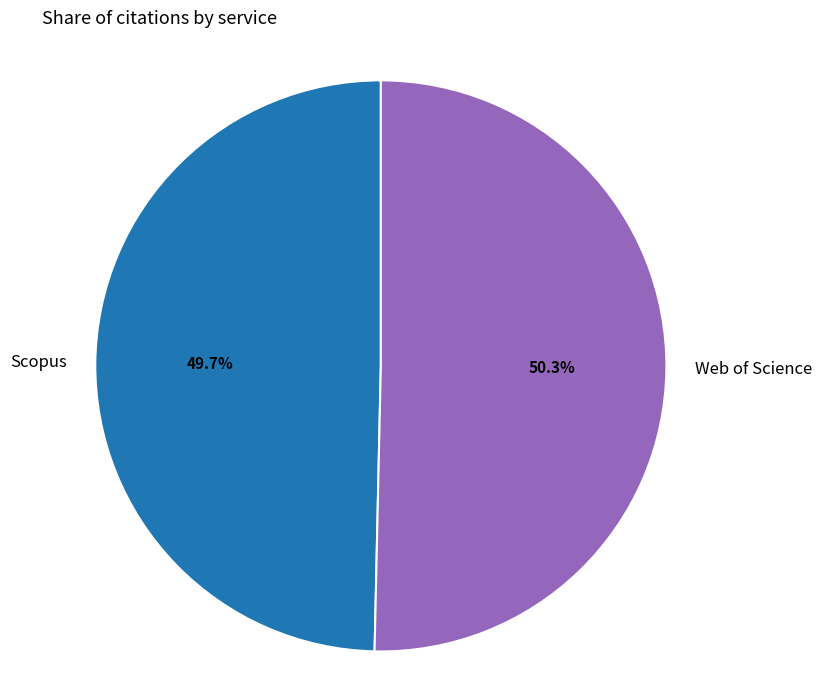

What portion of the pie excludes Web of Science?

49.7%